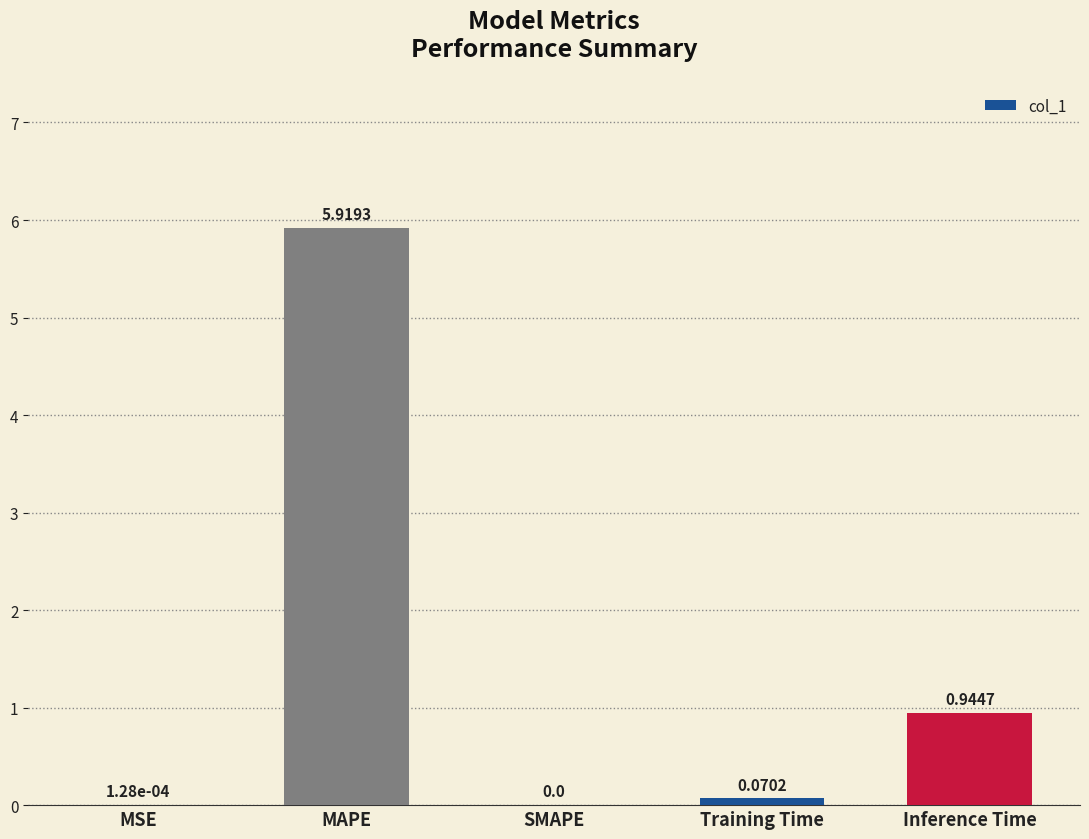

Where is the data nearest to the value 2?

Inference Time